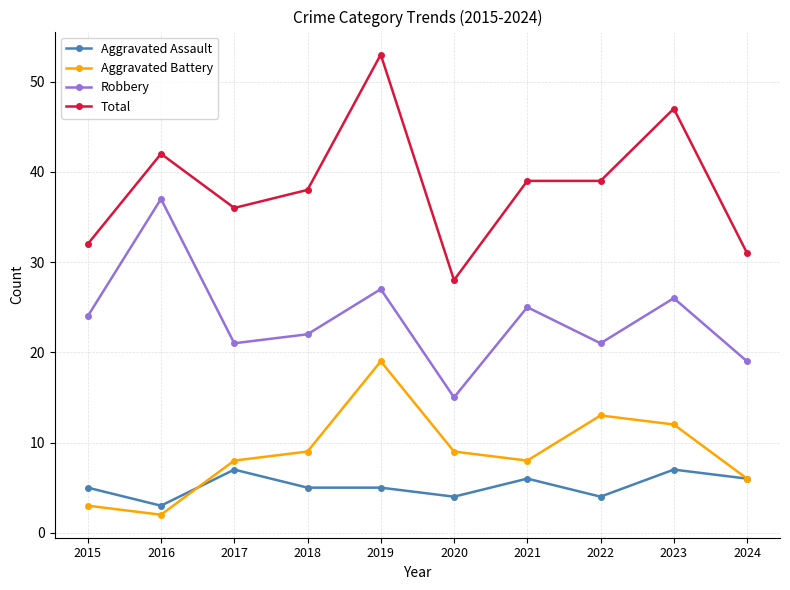

Rank the series at 2015 from highest to lowest value.

Total, Robbery, Aggravated Assault, Aggravated Battery